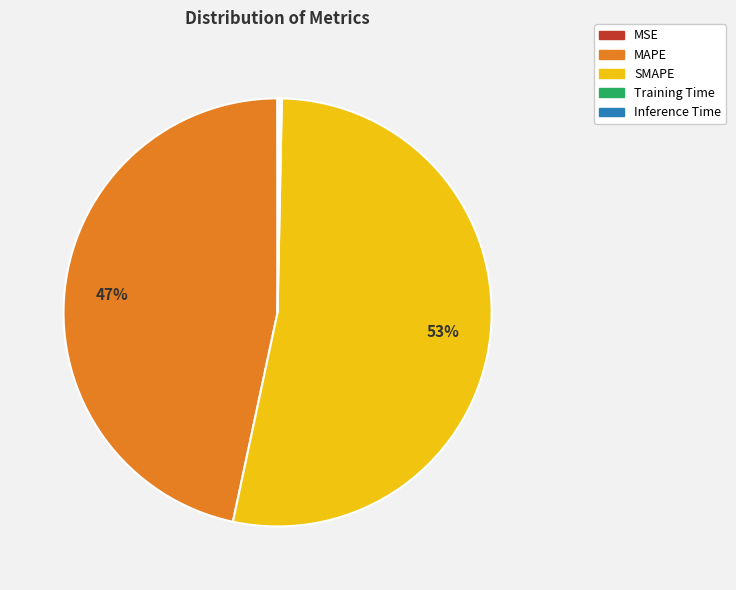

To the nearest percent, what is the average slice percentage?

20%